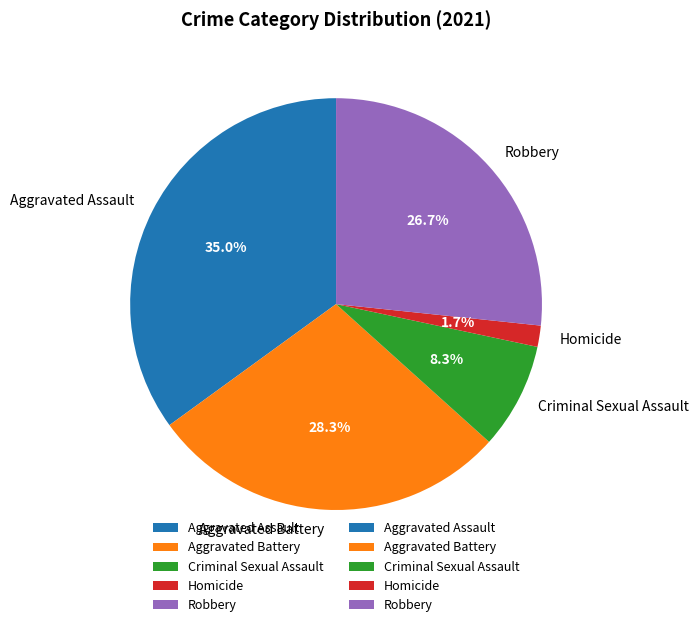

What is the largest slice in the pie chart?

Aggravated Assault